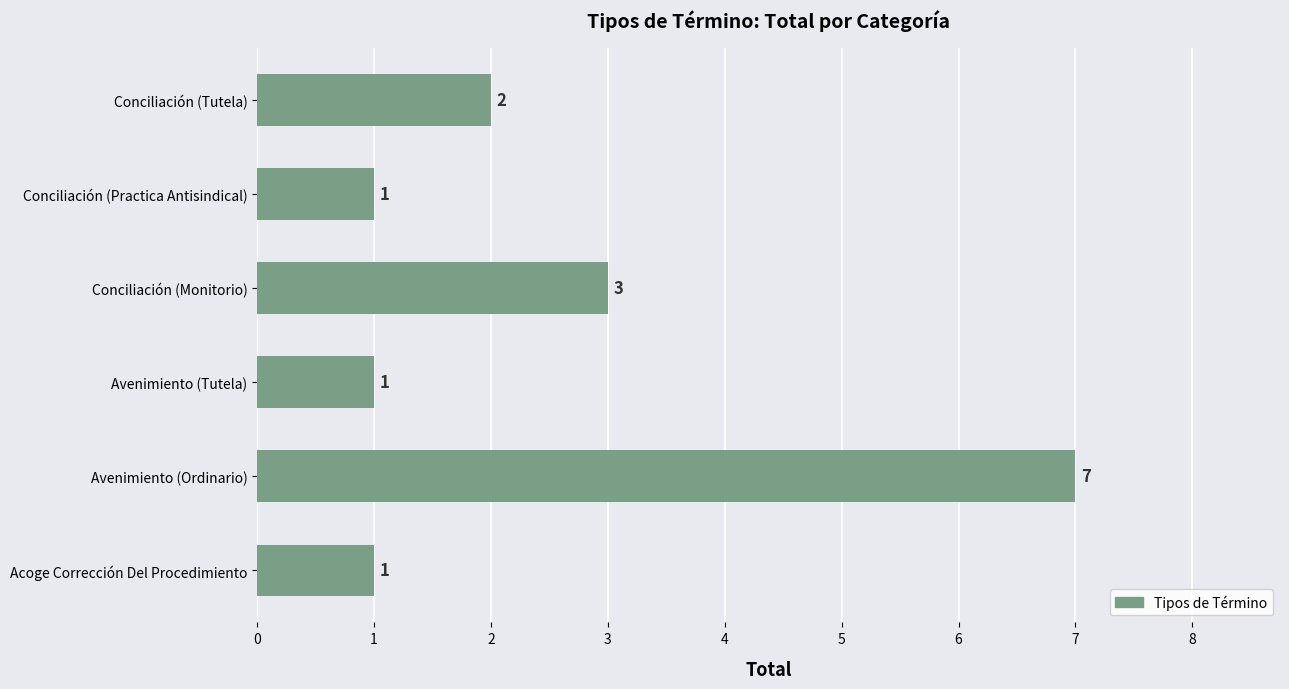

The chart shows a value of 3 at Conciliación (Tutela). True or false?

False